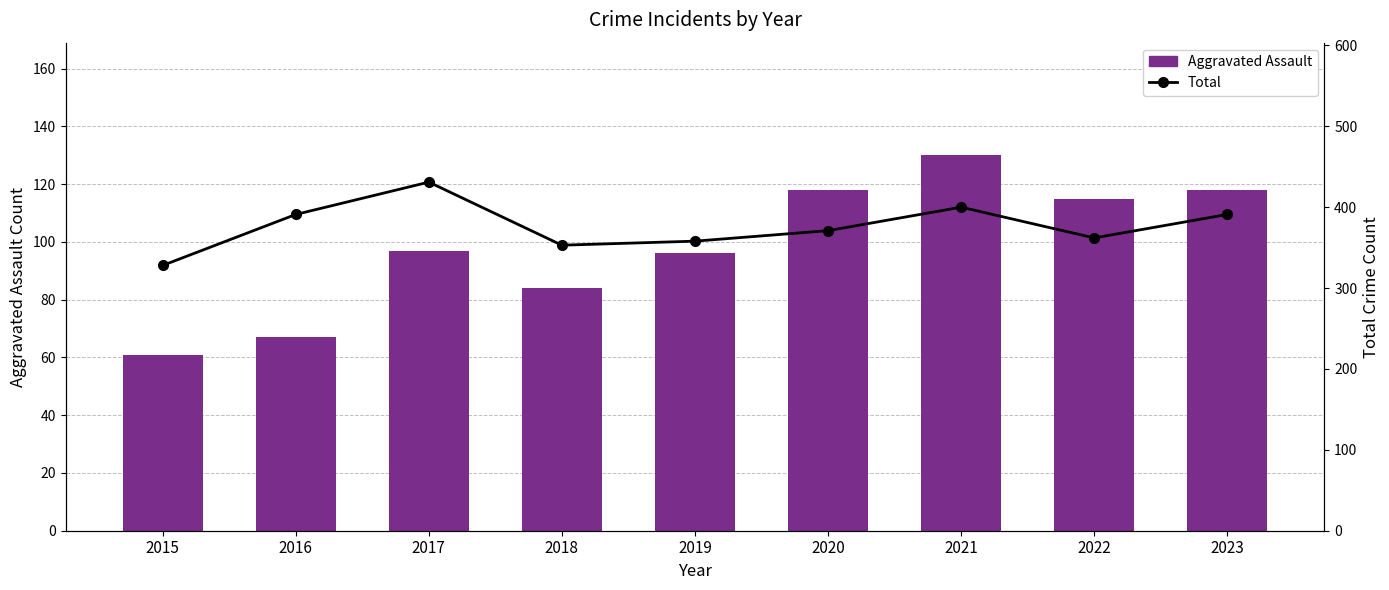

True or false: Aggravated Assault has a value of 118 at 2023.

True